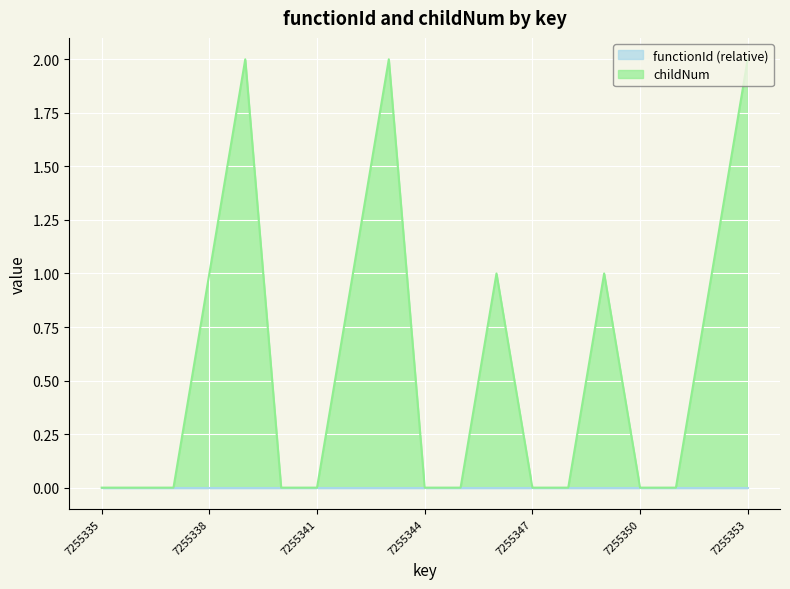

How many points are higher than both their immediate neighbors (excluding endpoints)?

4